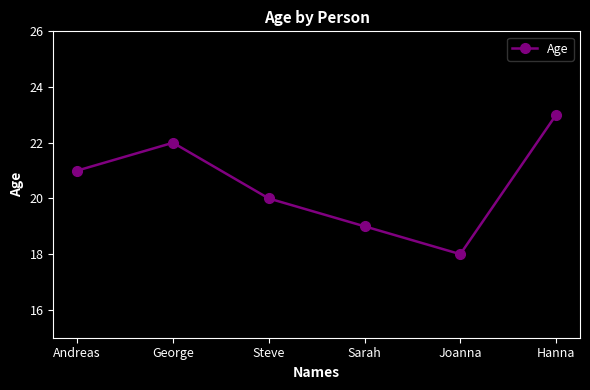

How many lines are shown in the chart?

1